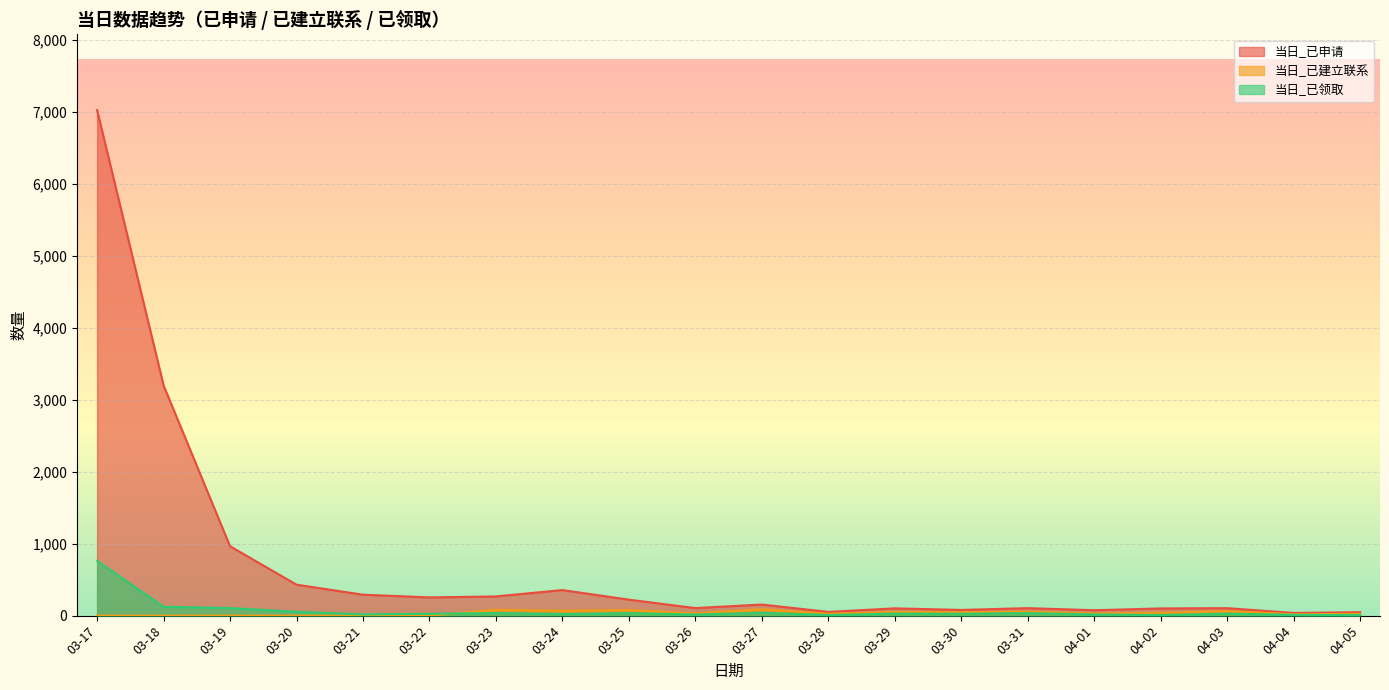

True or false: 当日_已建立联系 and 当日_已申请 intersect in this chart.

False